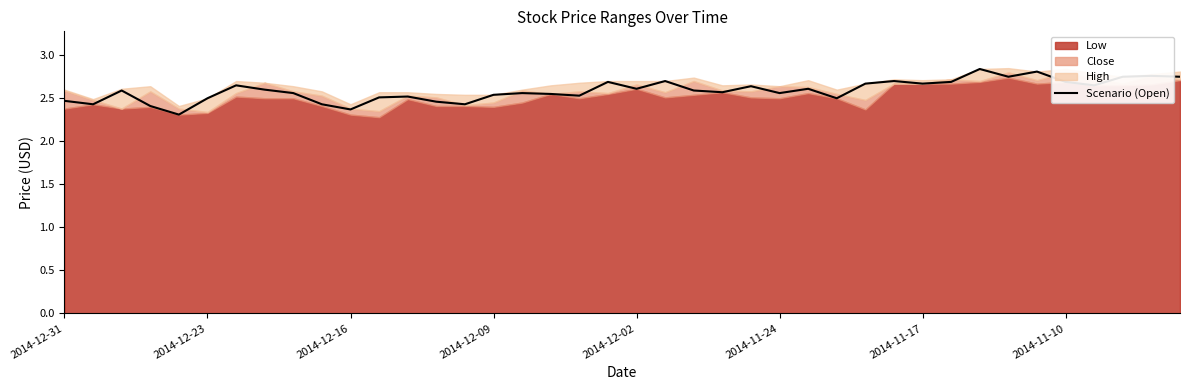

The Scenario (Open) series shows 1.4 at 2014-11-17. True or false?

False